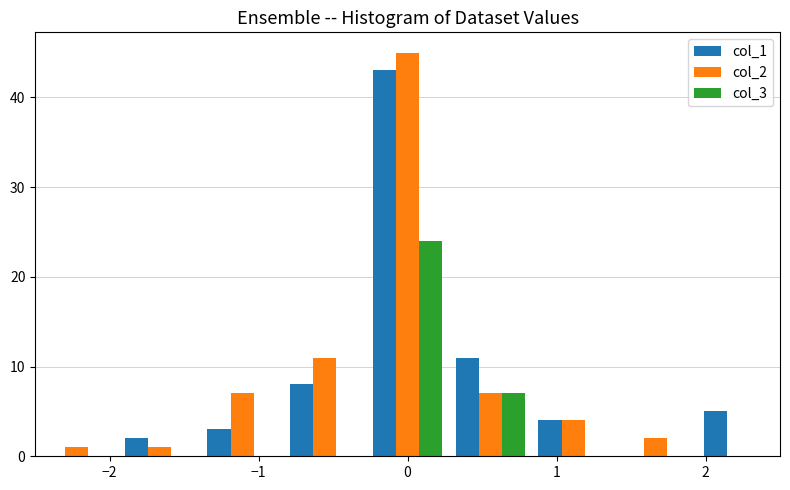

Reading left to right, transcribe this chart: for each range on the x-axis, give the height of each series' bar. Neither the bar edges nor the heights are printed on the chart, so give them approximately, as read against the axes.

-2.5 to -1.9: col_1=0	col_2=1	col_3=0
-1.9 to -1.4: col_1=2	col_2=1	col_3=0
-1.4 to -0.8: col_1=3	col_2=7	col_3=0
-0.8 to -0.3: col_1=8	col_2=11	col_3=0
-0.3 to 0.3: col_1=43	col_2=45	col_3=24
0.3 to 0.8: col_1=11	col_2=7	col_3=7
0.8 to 1.4: col_1=4	col_2=4	col_3=0
1.4 to 1.9: col_1=0	col_2=2	col_3=0
1.9 to 2.5: col_1=5	col_2=0	col_3=0